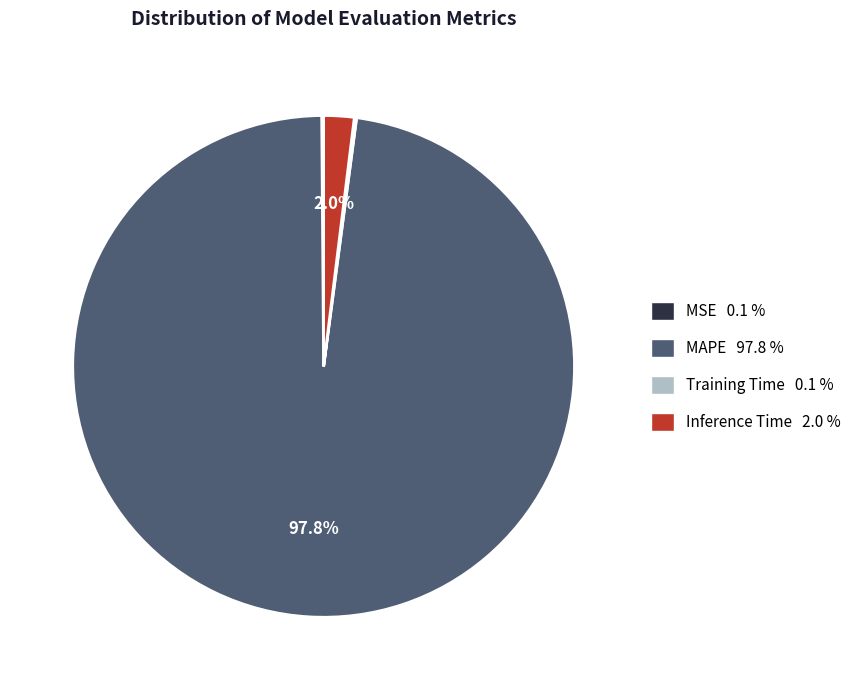

Which slice is the largest?

MAPE